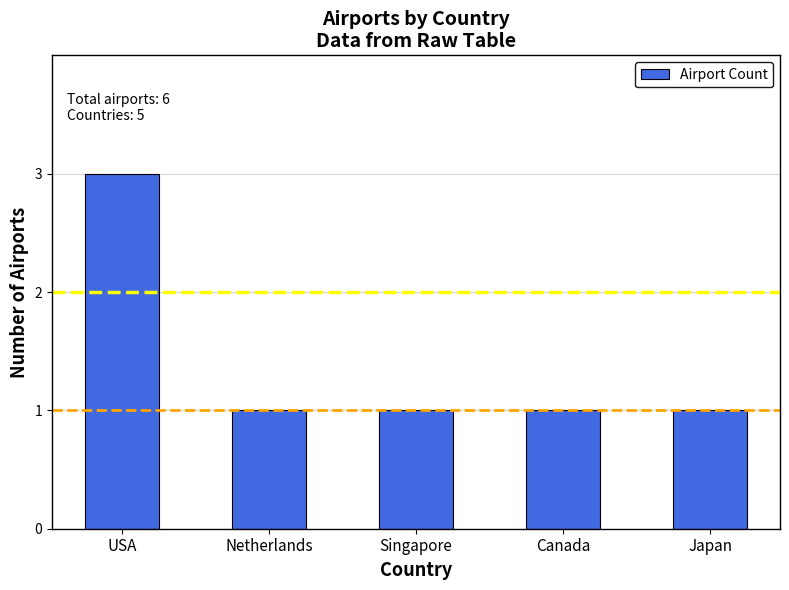

What is the average value?

1